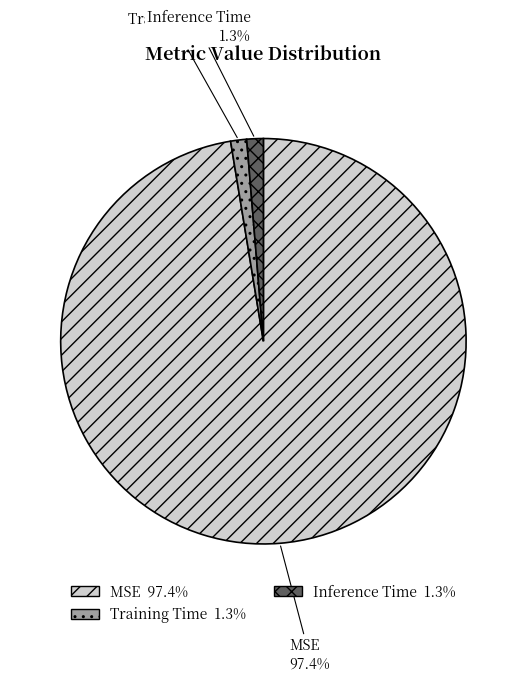

How much of the chart is everything except Training Time?

98.7%